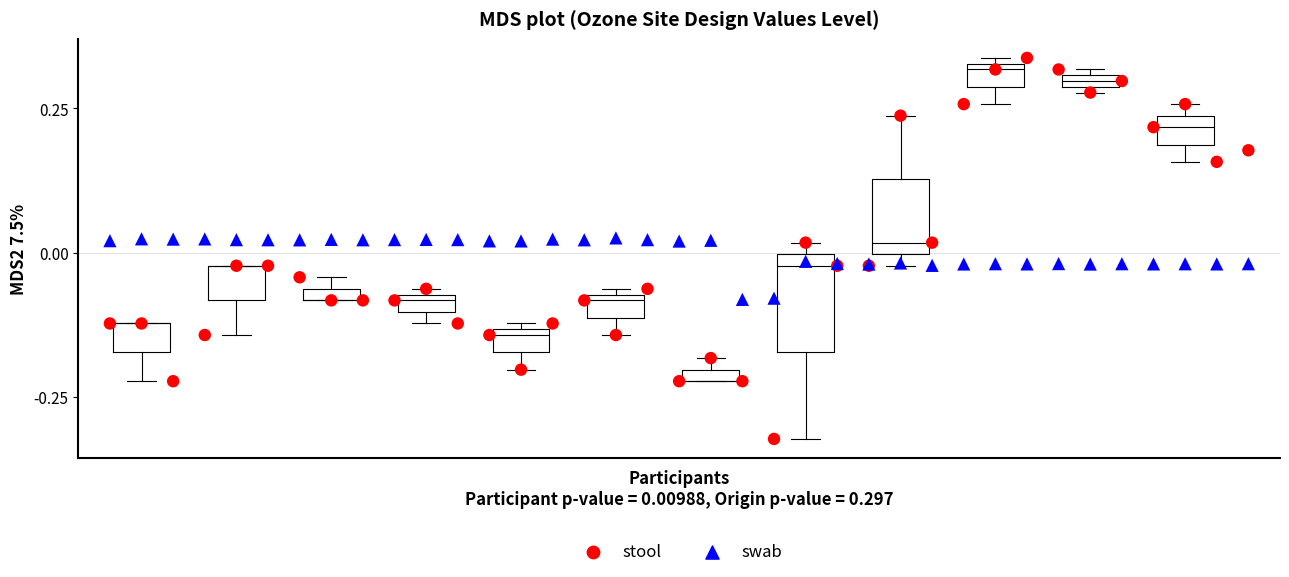

What is the X range (max minus min) for the scatter plot?

36.0